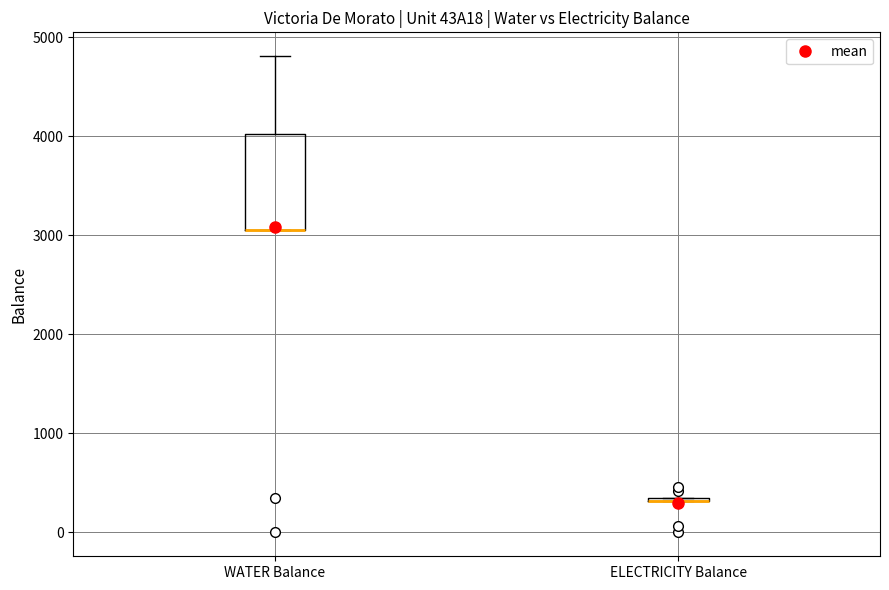

Comparing the boxes themselves (not the whiskers), which one is the tallest?

WATER Balance